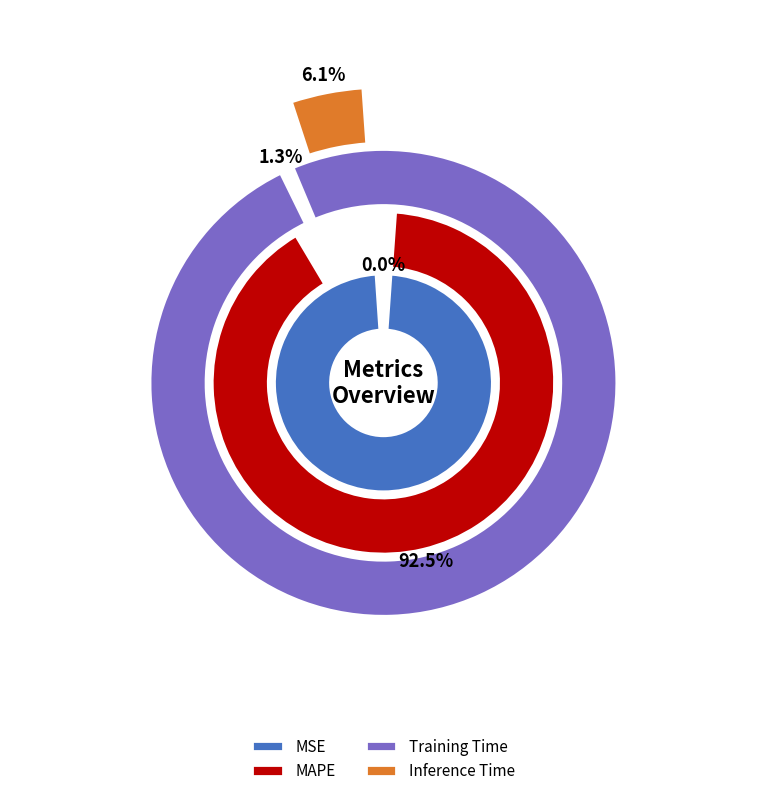

To the nearest percent, what portion does Inference Time represent?

6%